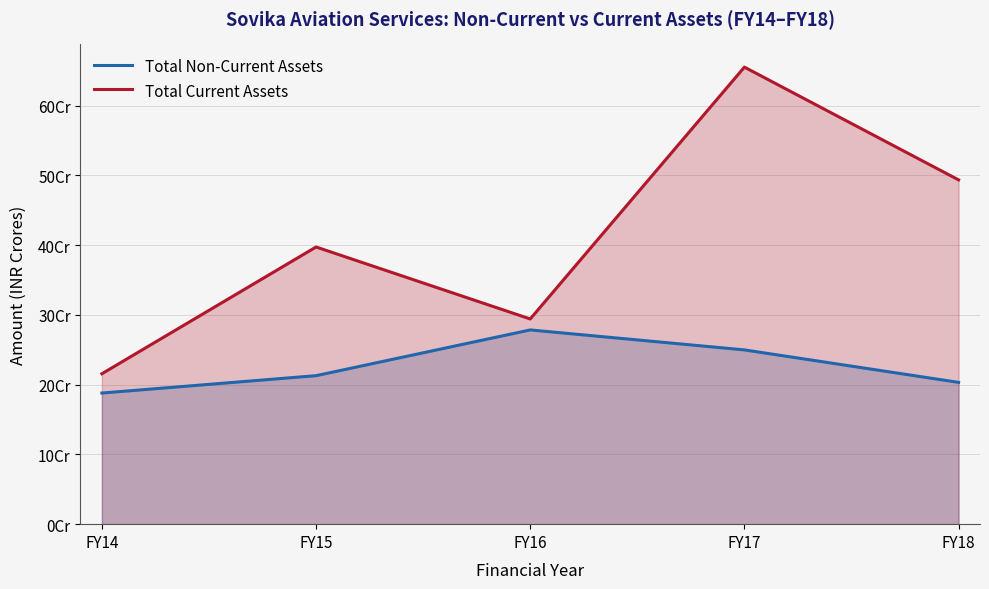

Reading left to right, transcribe all the data shown in this chart.

Total Non-Current Assets: 187966678	212863461	278419849	249792985	203239423
Total Current Assets: 215605952	397309589	294147387	655131731	493476726